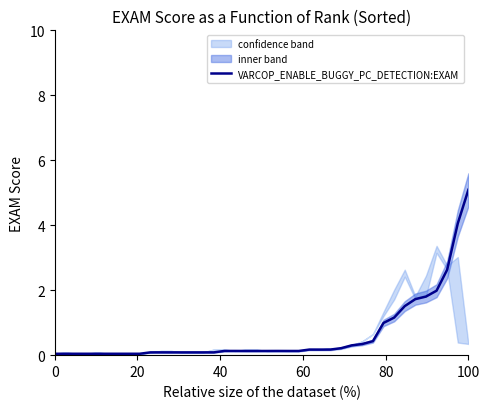

What is the highest value of the VARCOP_ENABLE_BUGGY_PC_DETECTION:EXAM series?

5.1